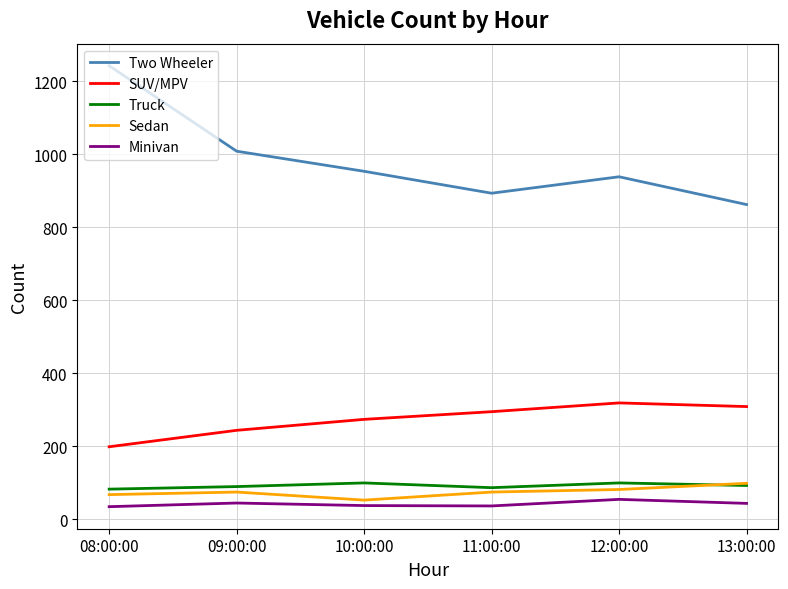

Which series has the widest spread of values?

Two Wheeler